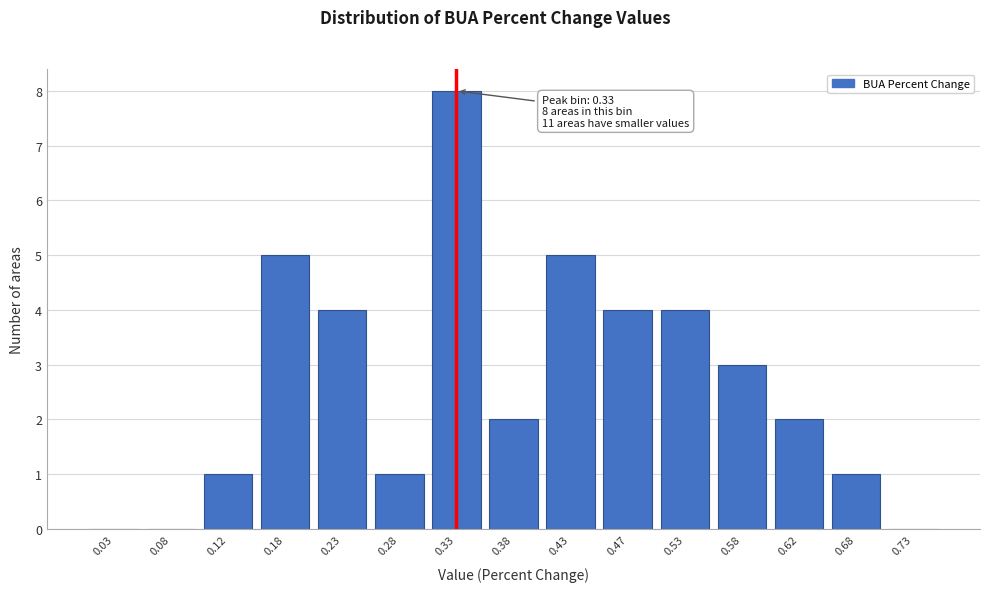

Reading left to right, transcribe all the data shown in this chart.

0.03=0	0.08=0	0.12=1	0.18=5	0.23=4	0.28=1	0.33=8	0.38=2	0.43=5	0.47=4	0.53=4	0.58=3	0.62=2	0.68=1	0.73=0